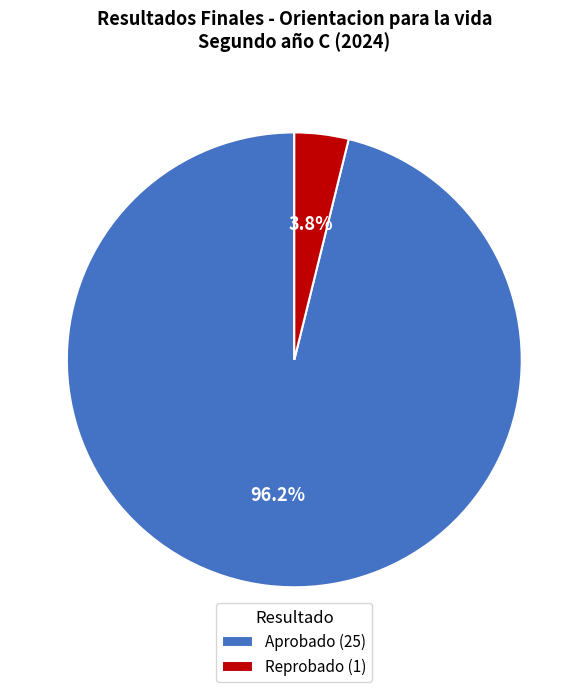

How much of the chart is everything except Reprobado?

96.2%